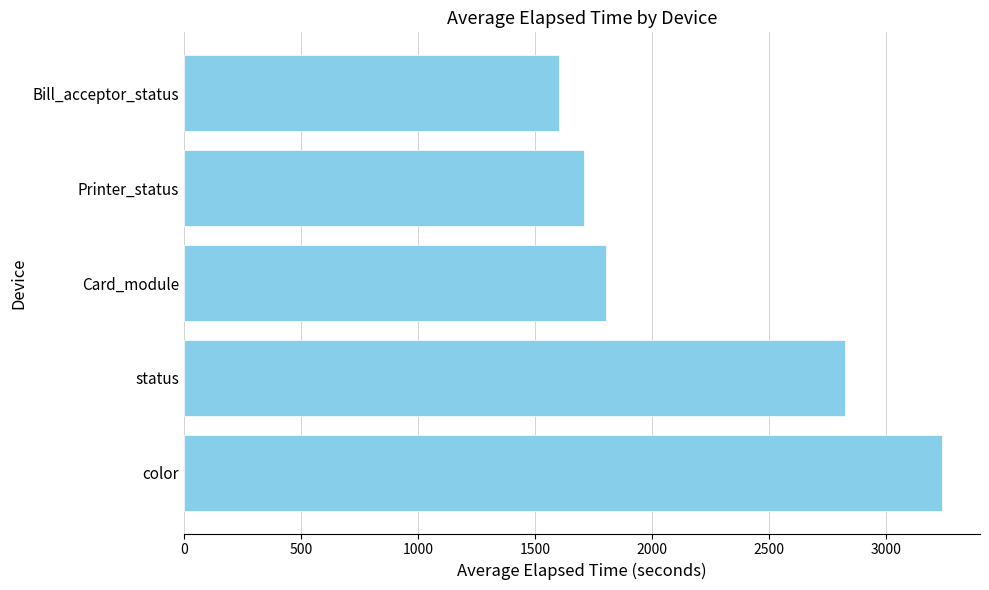

Rank the categories by value from lowest to highest.

Bill_acceptor_status, Printer_status, Card_module, status, color